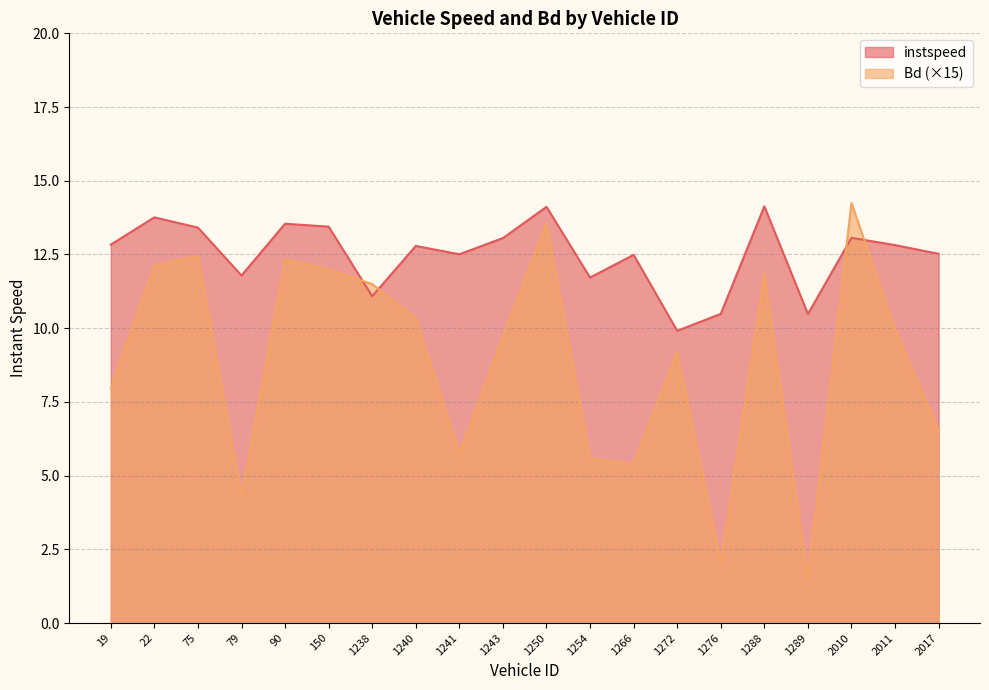

What is the value of the instspeed point at the 11th from the left?

14.1